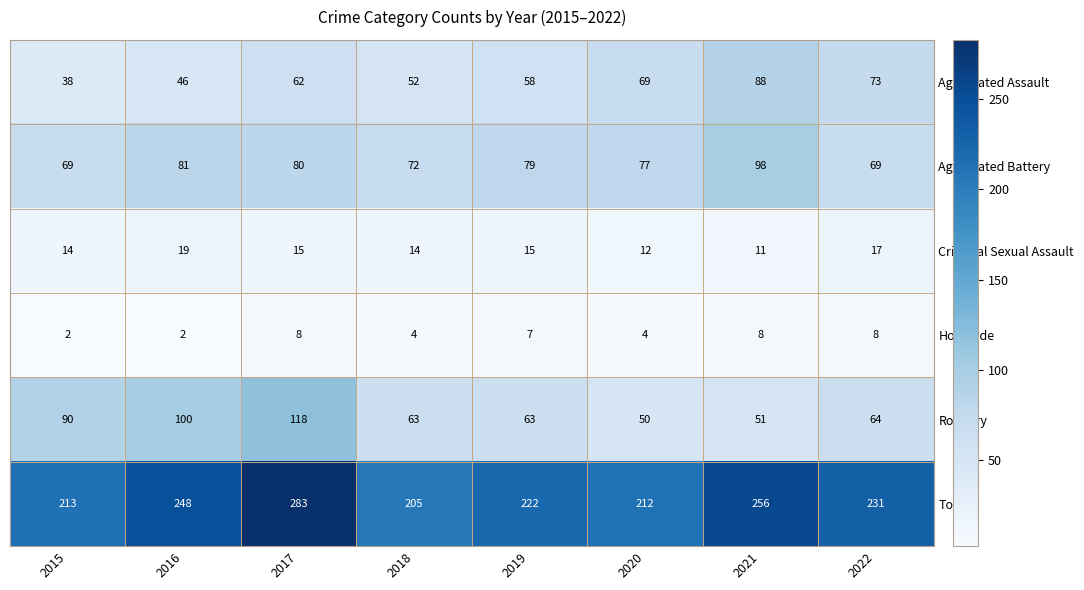

Which series changed the most between 2015 and 2022?

Aggravated Assault